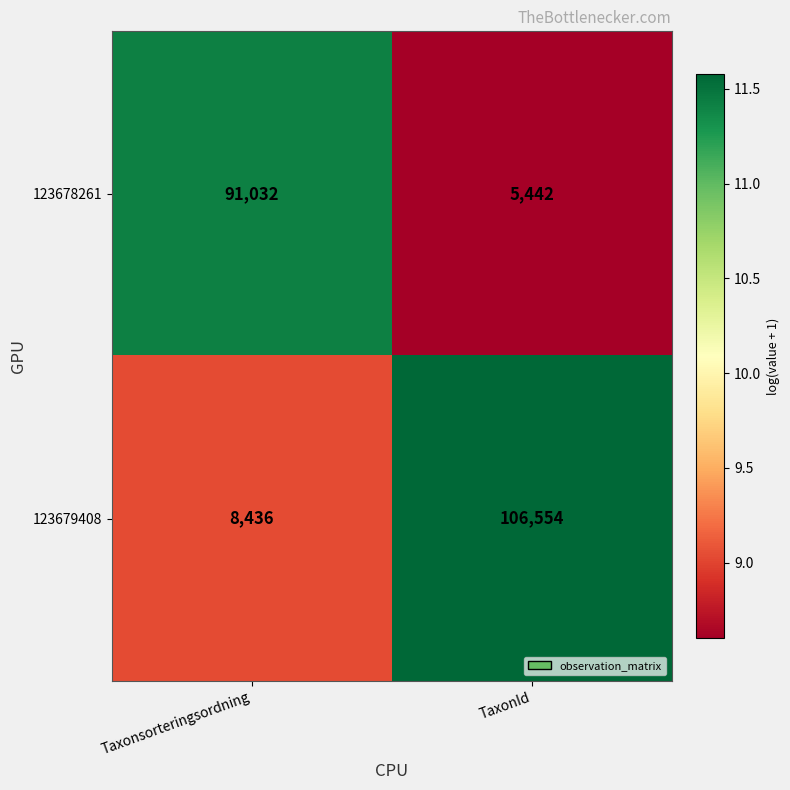

The 123679408 series shows 66528 at TaxonId. True or false?

False